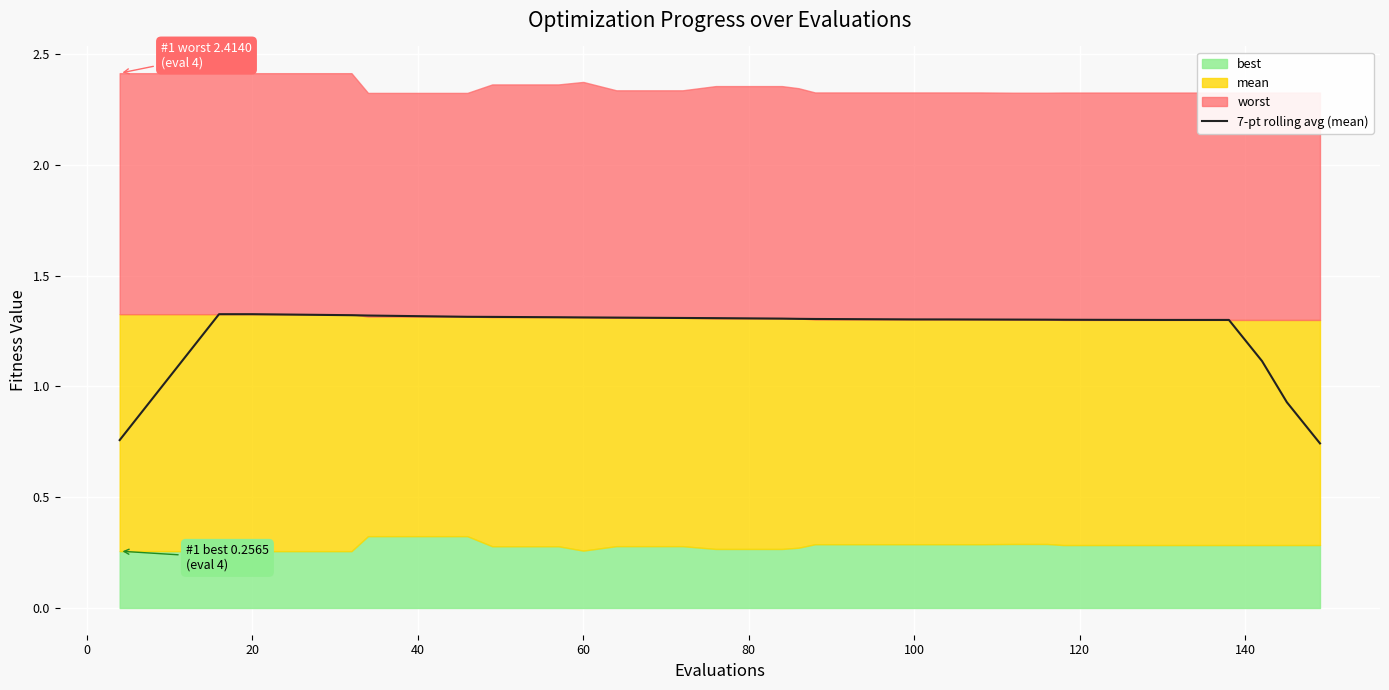

What is the highest value of the 7-pt rolling avg (mean) series?

1.3